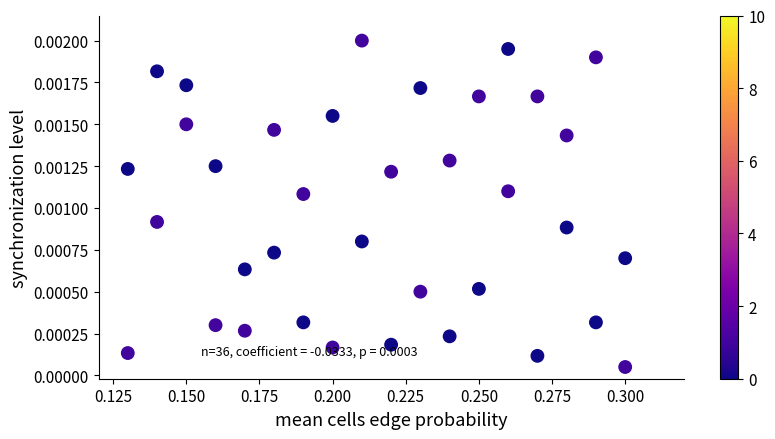

Count the number of points in this scatter plot.

36